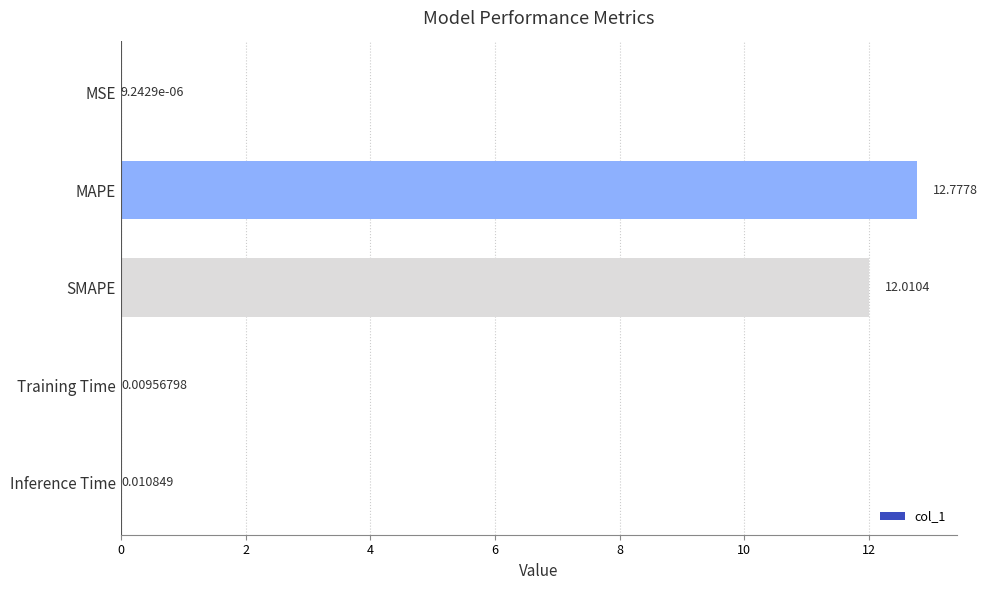

Where is the data nearest to the value 6?

Inference Time